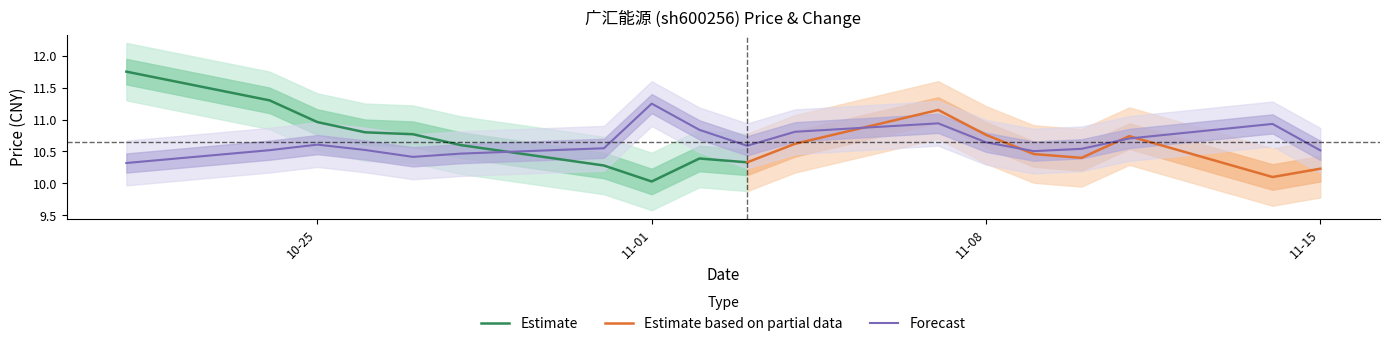

What value does the data have at 2022-11-11?

10.7